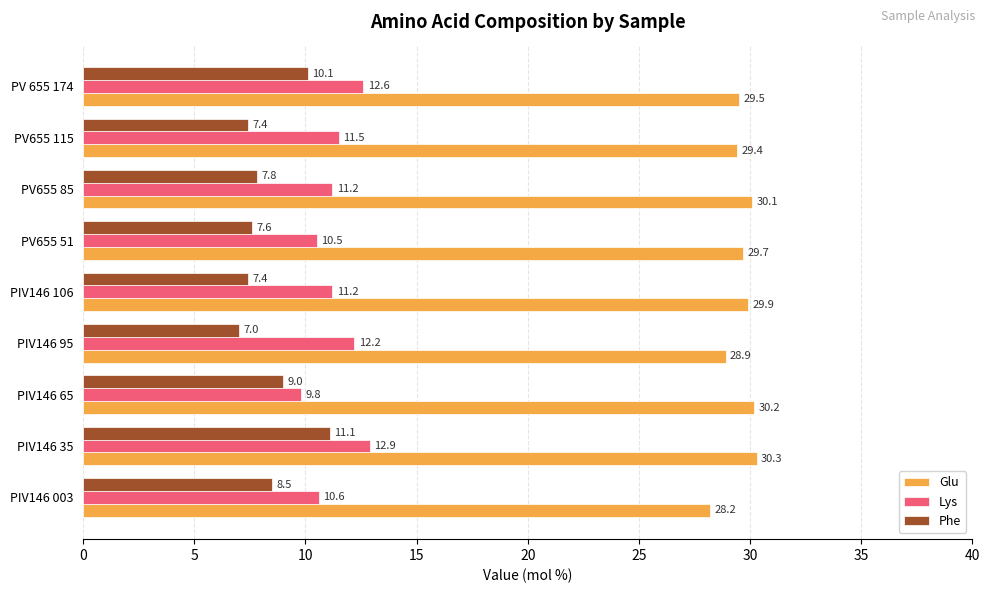

The value of Phe at PV655 51 is 7.6. True or false?

True